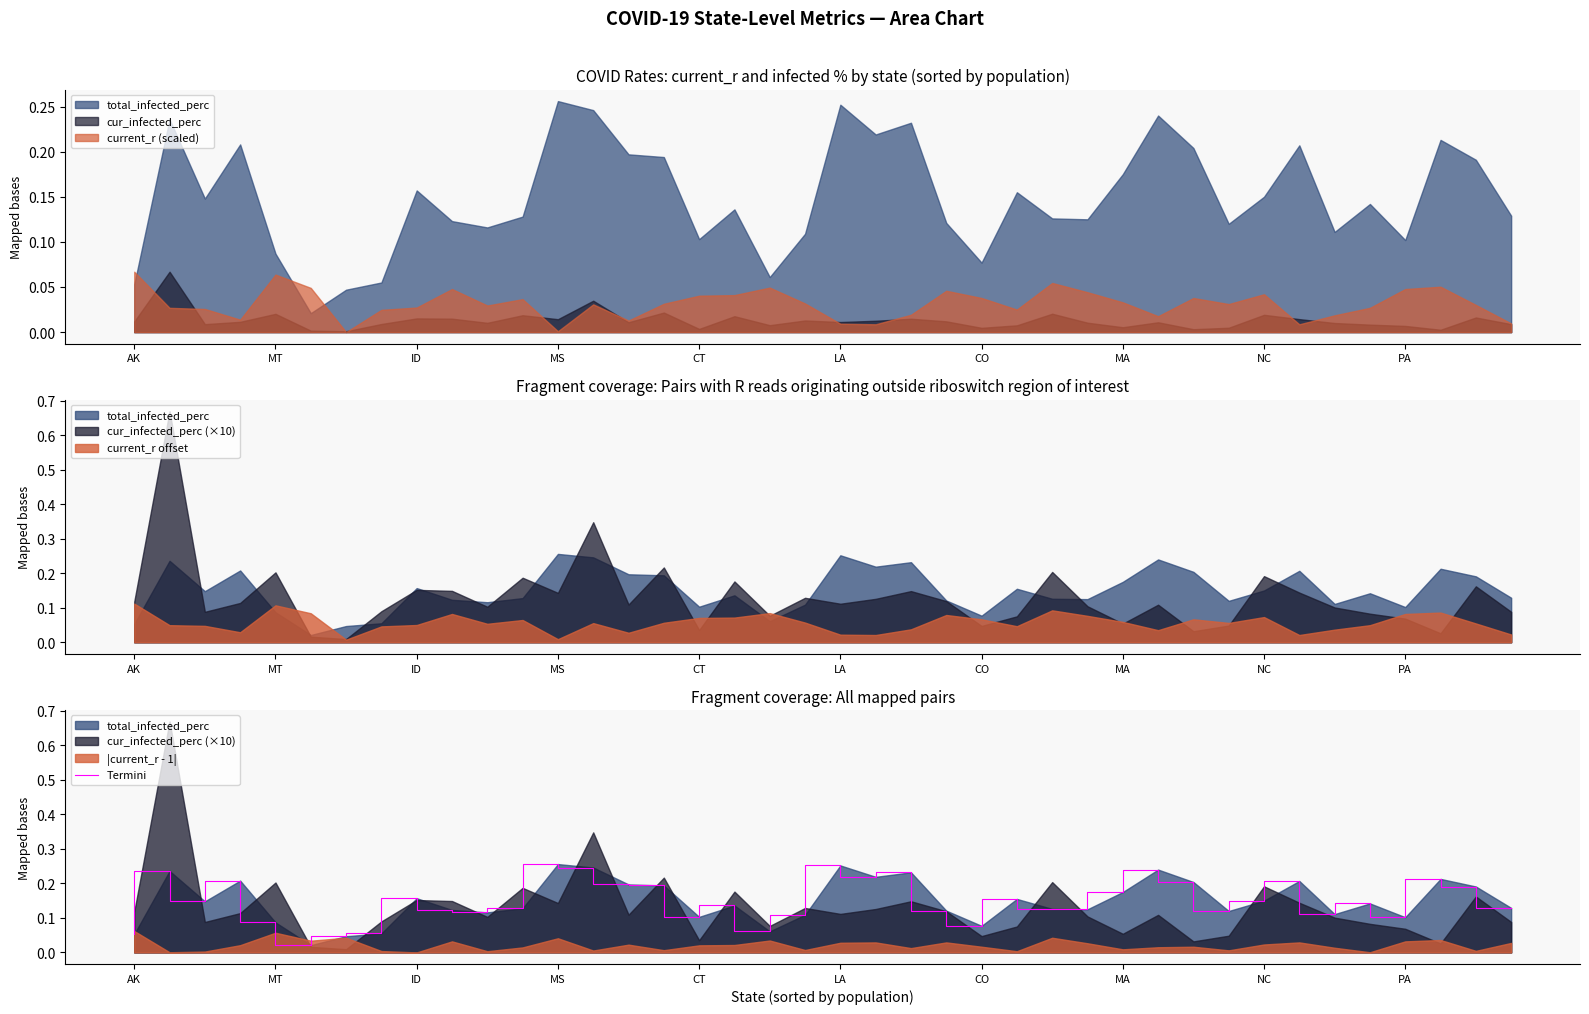

How many lines are shown in the chart?

1